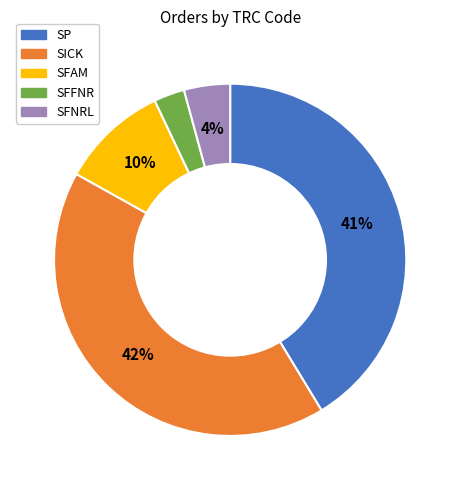

Between SFNRL and SFFNR, which is larger?

SFNRL